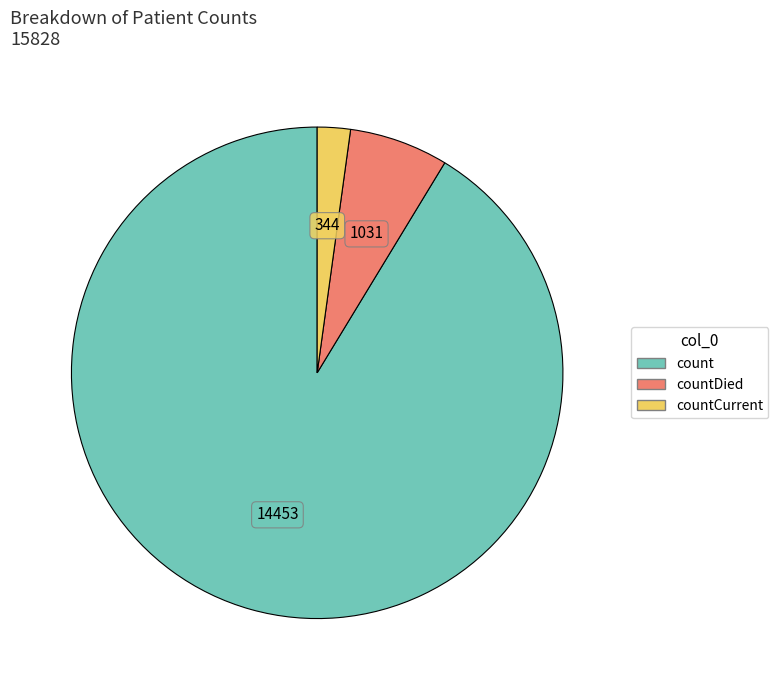

Is there a majority slice in this chart?

Yes